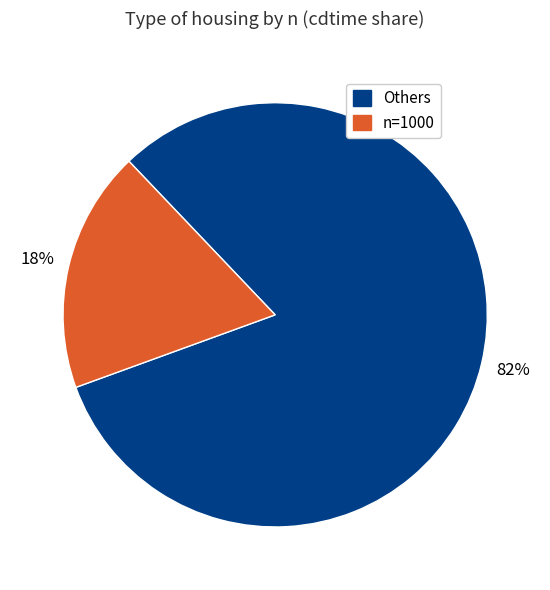

Between n=1000 and Others, which is larger?

Others